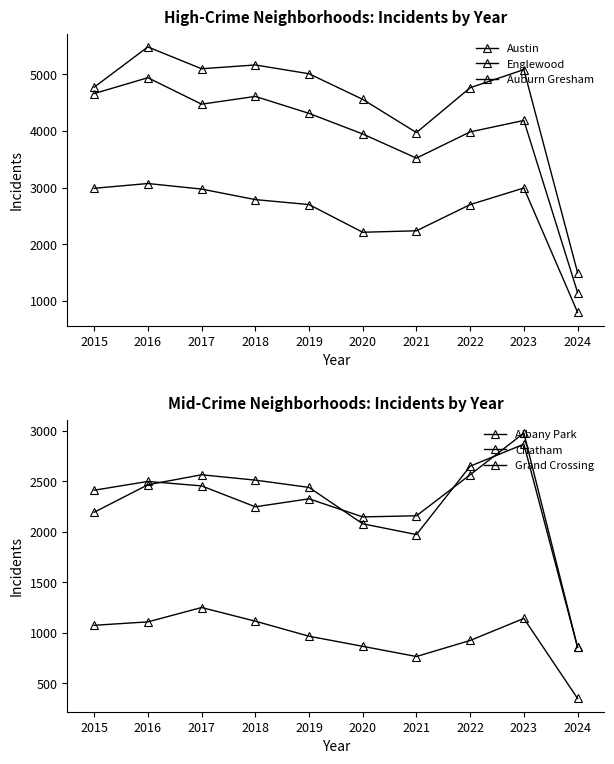

What value does the Grand Crossing series have at 2021?

2160